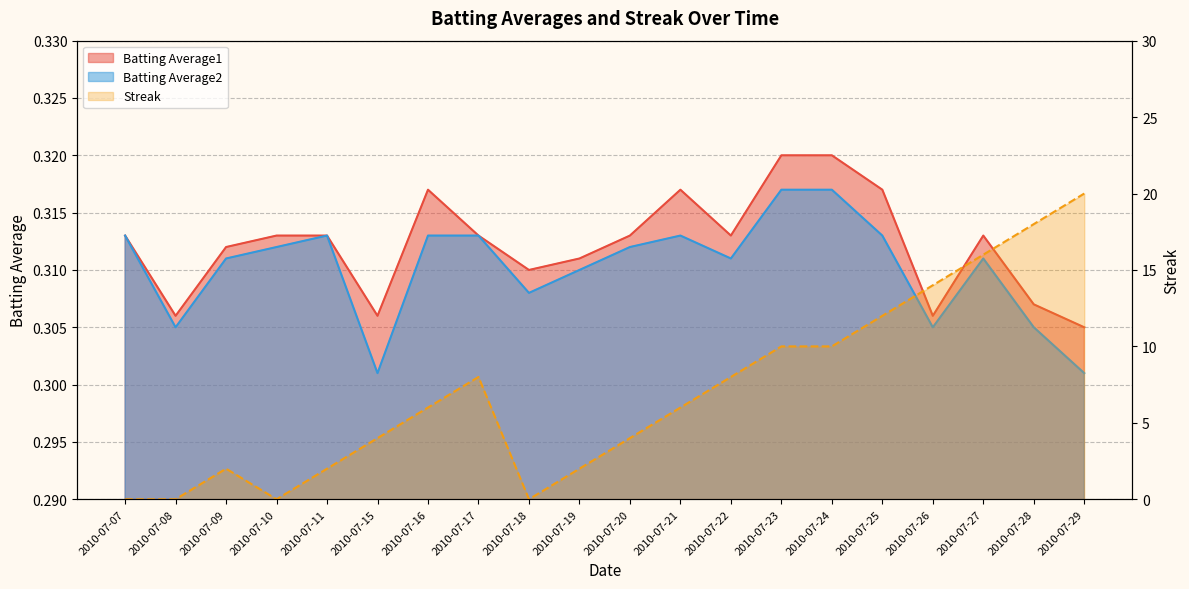

Which category has the lowest value across all series?

2010-07-07